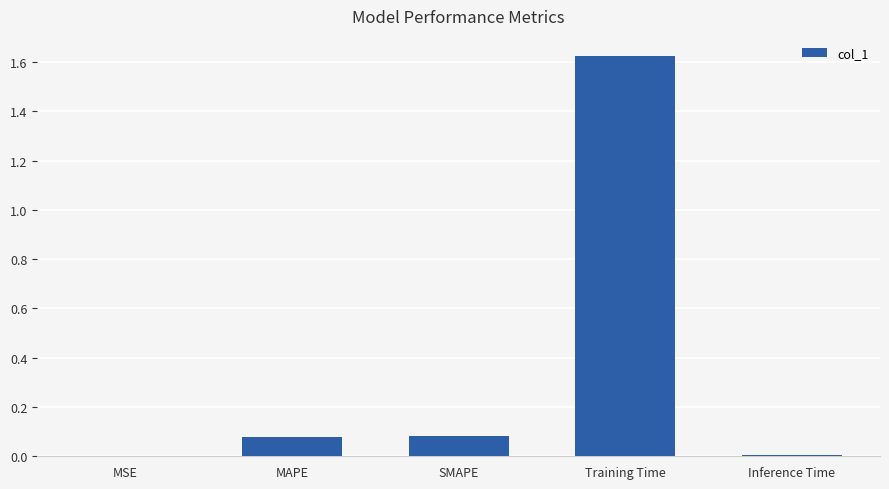

True or false: the data shows 0.0 at Inference Time.

True